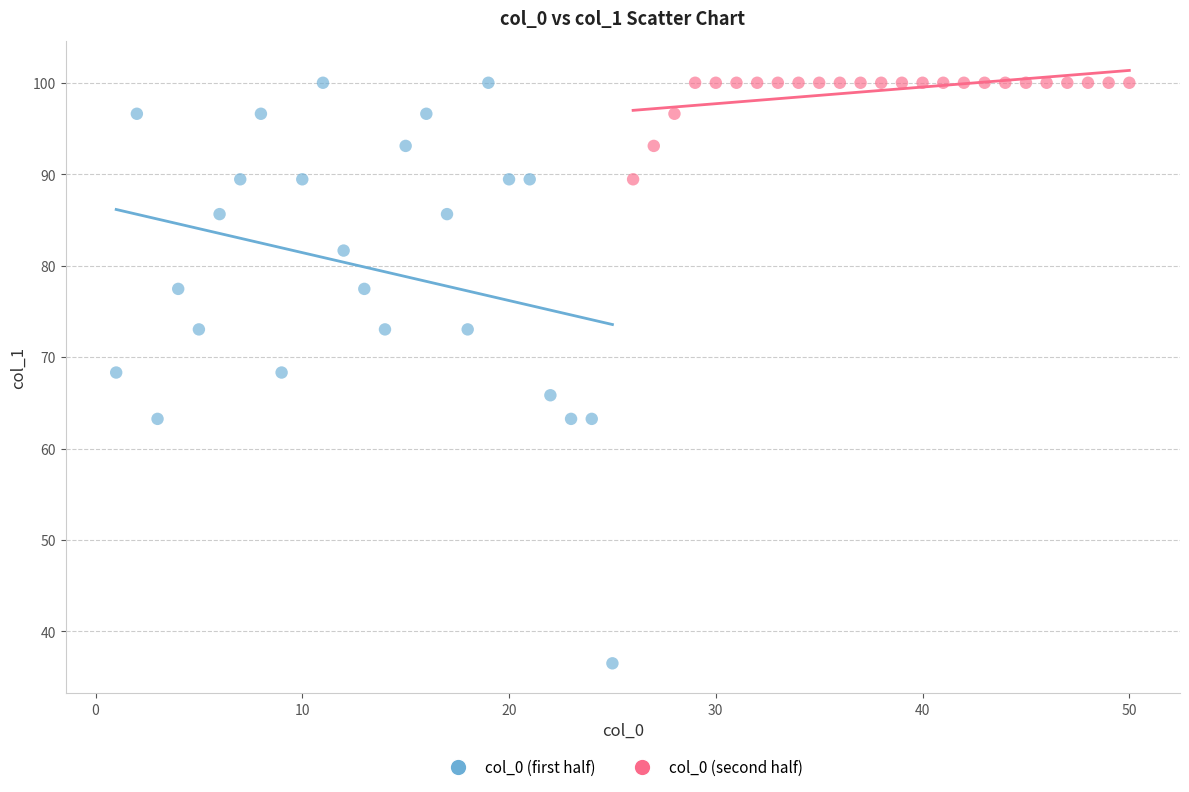

Which series has the widest spread of Y values?

col_0 (first half)